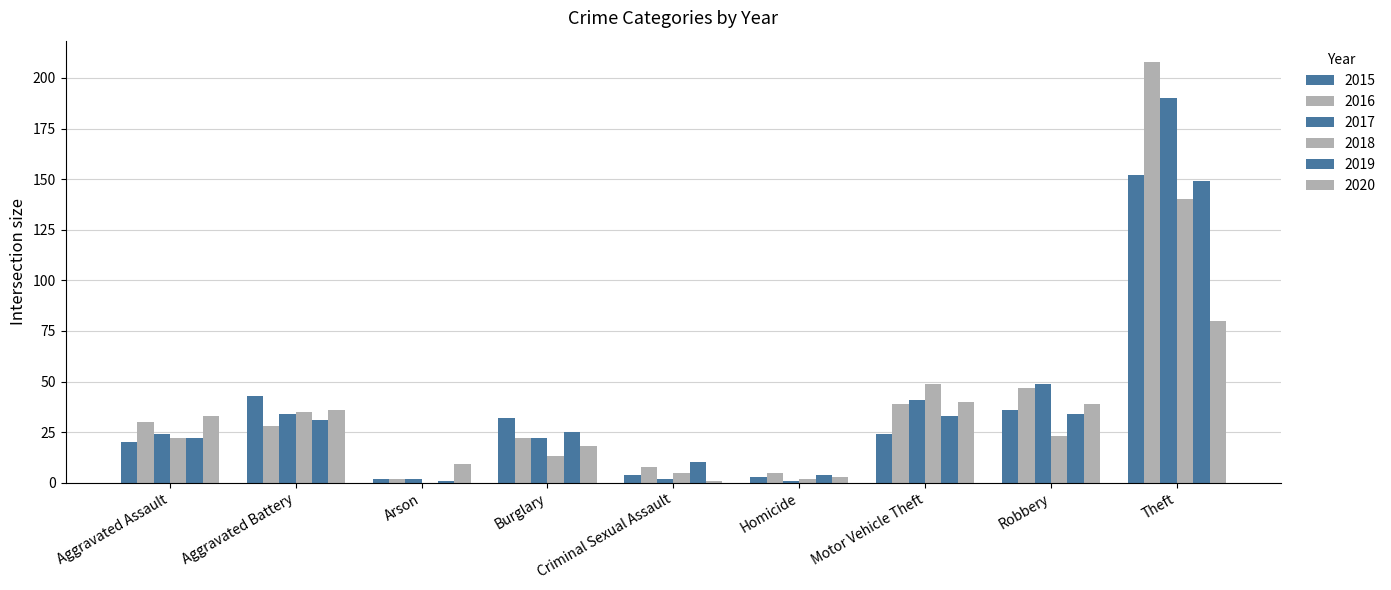

How many groups of bars are there?

9